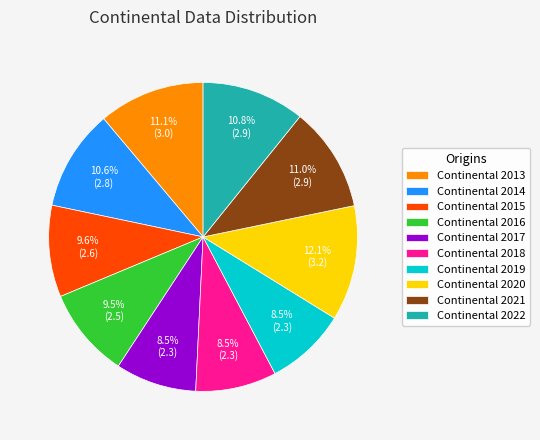

What is the largest slice in the pie chart?

Continental 2020